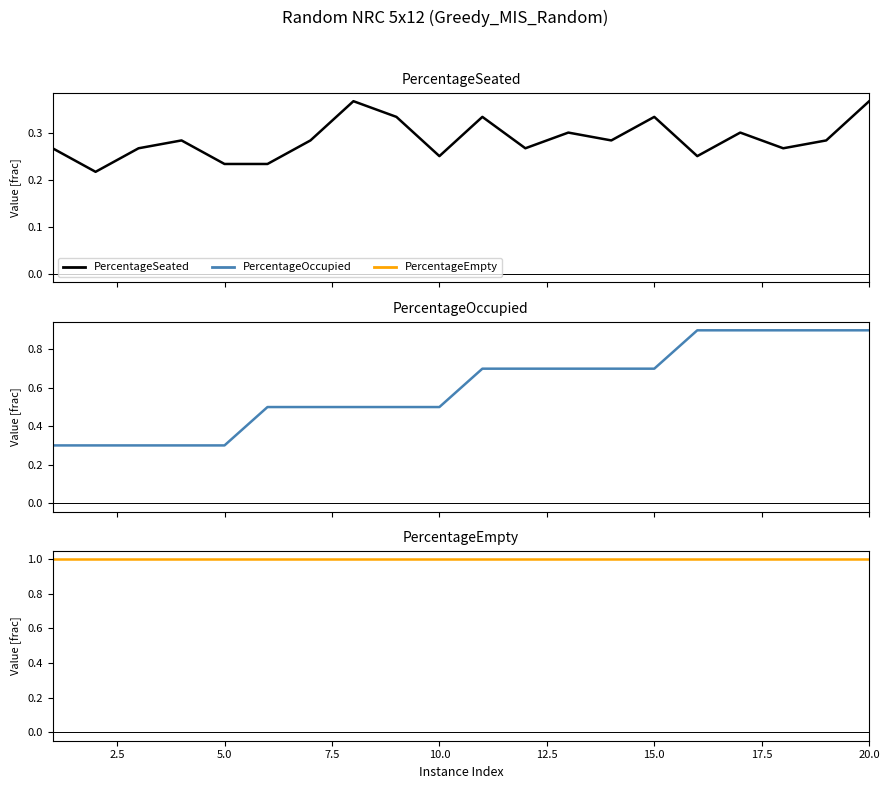

The PercentageSeated series shows 0.4 at 15. True or false?

False